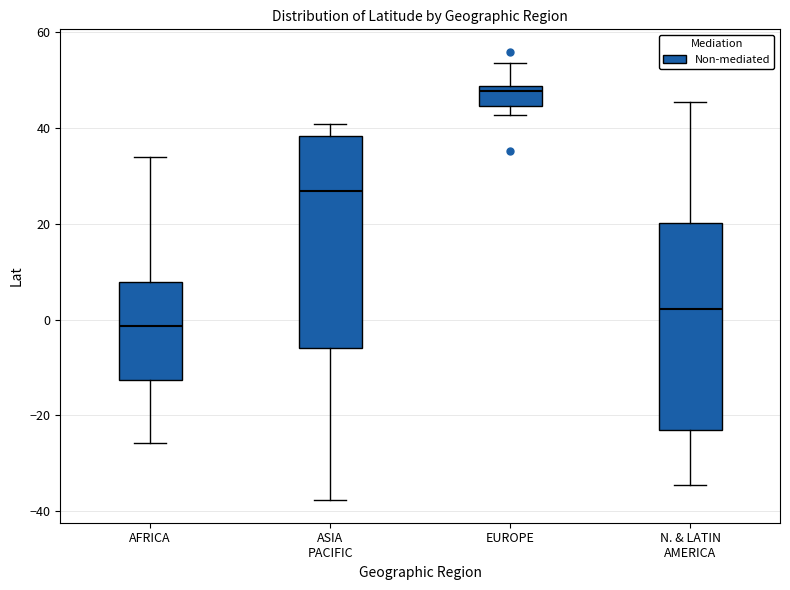

Reading left to right, transcribe this box plot: for each box, give where its median line is, the range the box spans, and where its two whiskers end, as read against the y-axis. The values are not printed on the chart, so give them approximately, as read against the axis.

AFRICA: median -2, box -12 to 8, whiskers -26 to 34
ASIA PACIFIC: median 26, box -6 to 38, whiskers -38 to 40
EUROPE: median 48 (just below the box's upper edge), box 44 to 48, whiskers 42 to 54
N. & LATIN AMERICA: median 2, box -24 to 20, whiskers -34 to 46